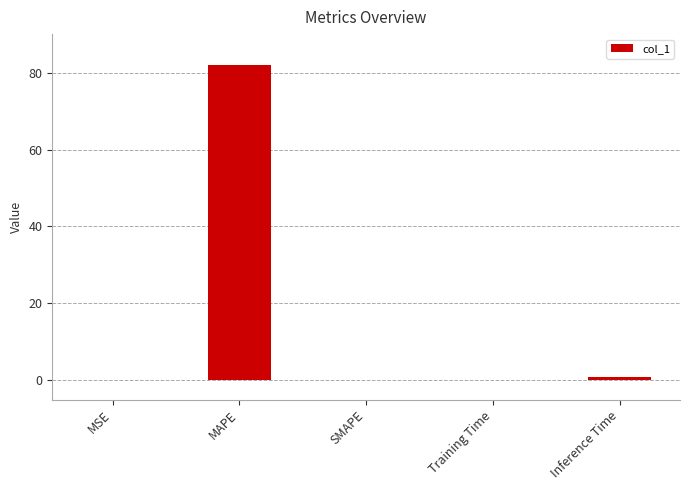

Does the chart contain stacked bars?

No